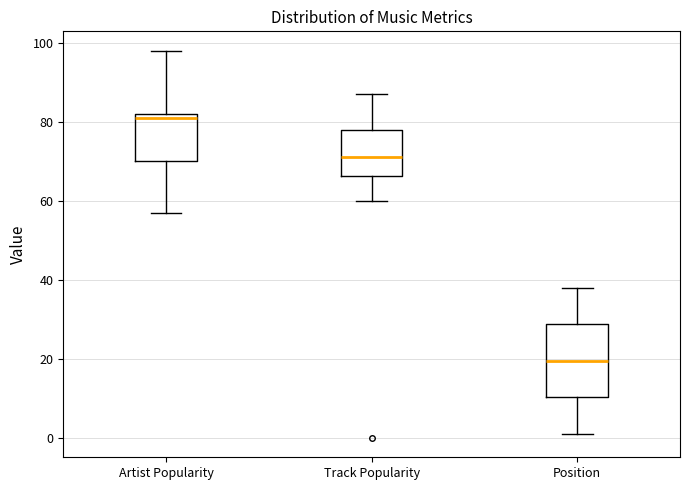

Reading left to right, read every box against the y-axis: the position of its median line, the range the box covers, and the ends of its whiskers. The values are not printed on the chart, so give them approximately, as read against the axis.

Artist Popularity: median 82 (just below the box's upper edge), box 70 to 82, whiskers 58 to 98
Track Popularity: median 72, box 66 to 78, whiskers 60 to 88
Position: median 20, box 10 to 28, whiskers 2 to 38